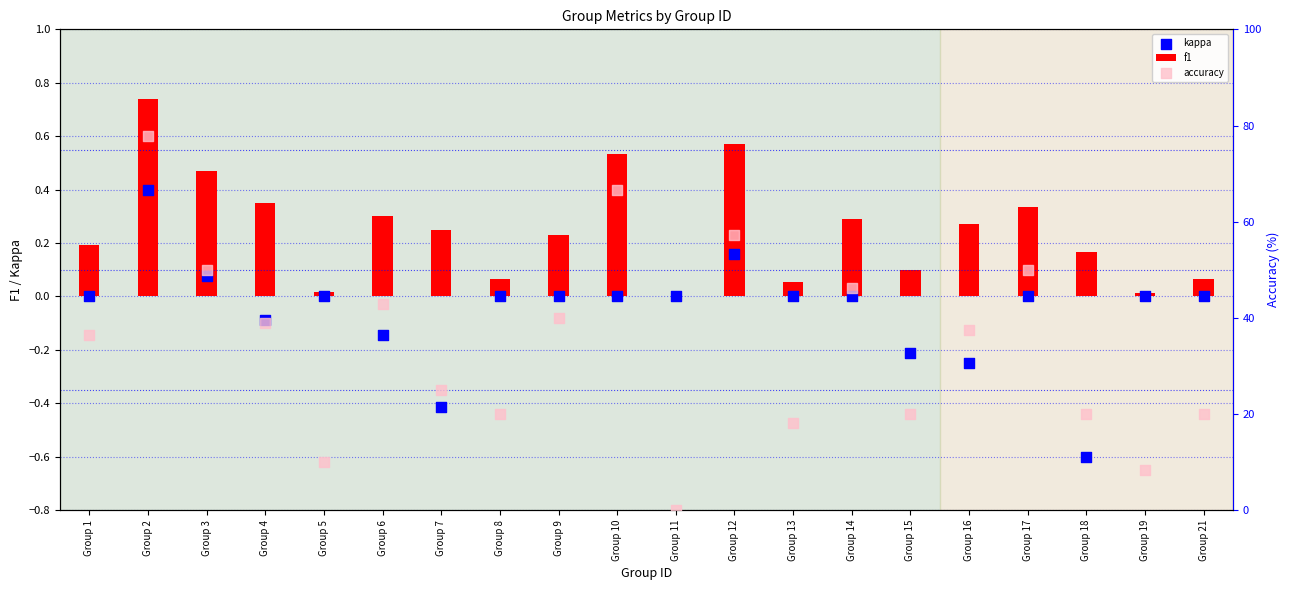

Which series contains the highest Y value?

accuracy